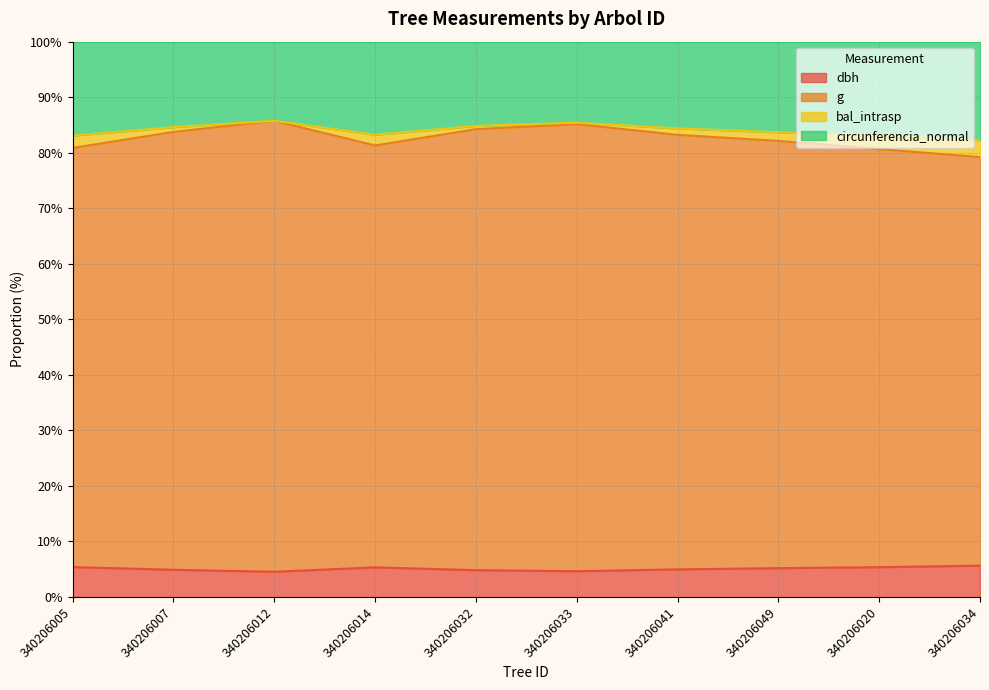

True or false: dbh has a value of 4.6 at 340206033.

True